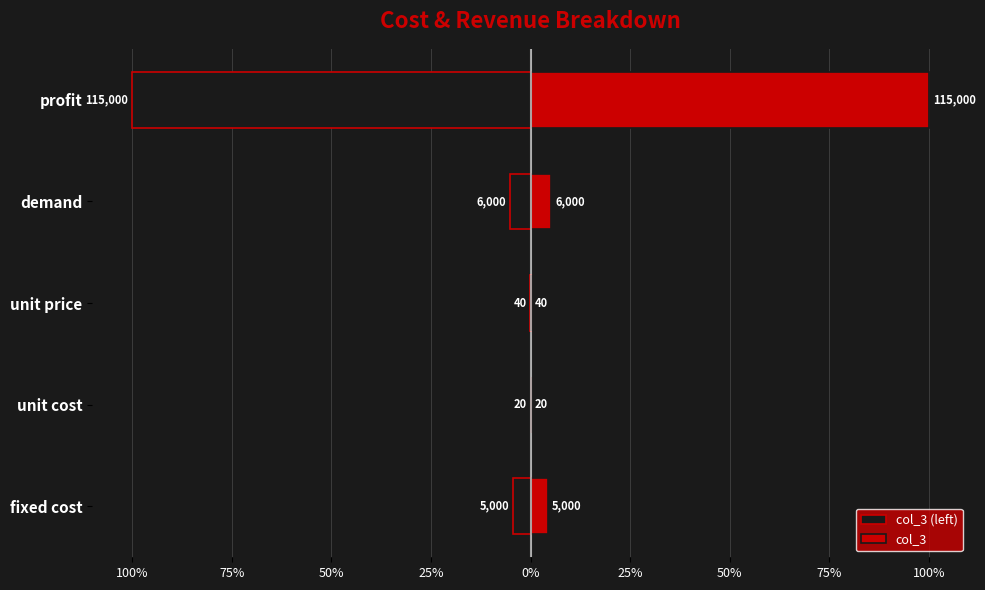

The value of col_3 (left) at unit price is -0.0. True or false?

False